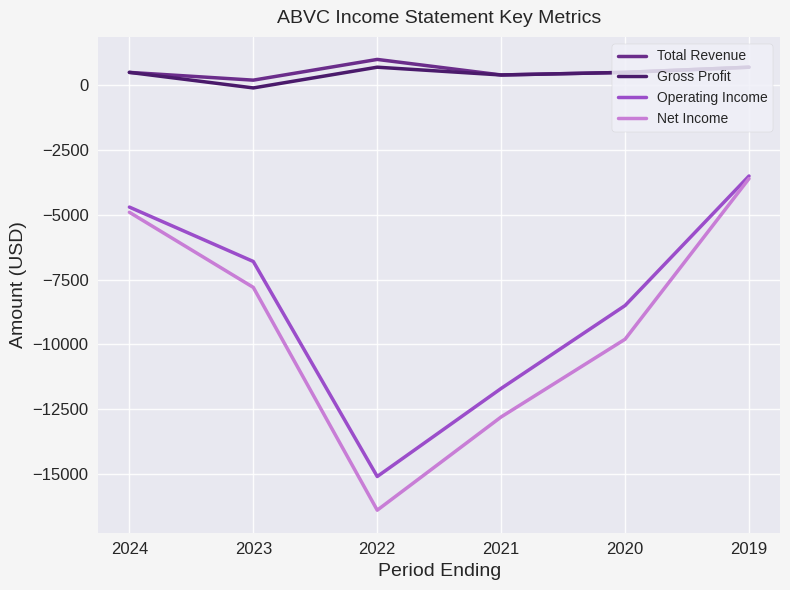

List the labels in order of Operating Income value, largest first.

2019, 2024, 2023, 2020, 2021, 2022